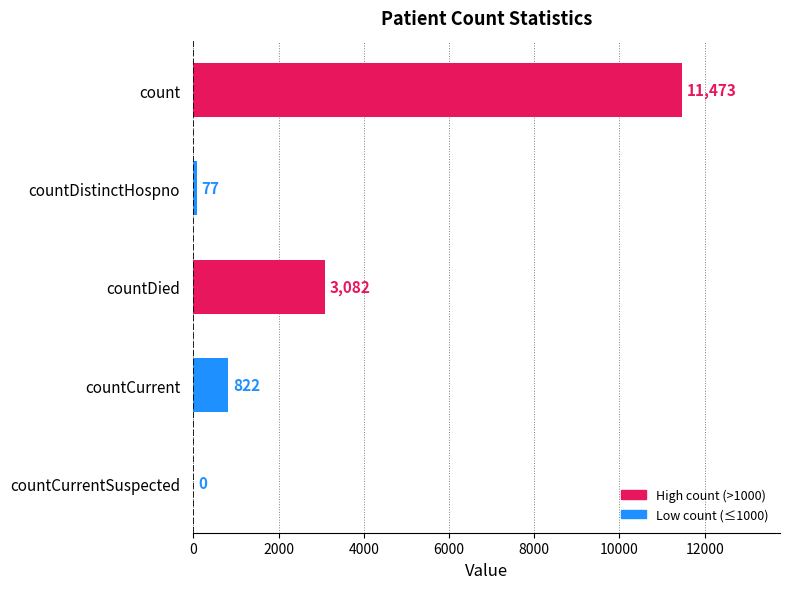

The chart shows a value of 0 at countCurrentSuspected. True or false?

True